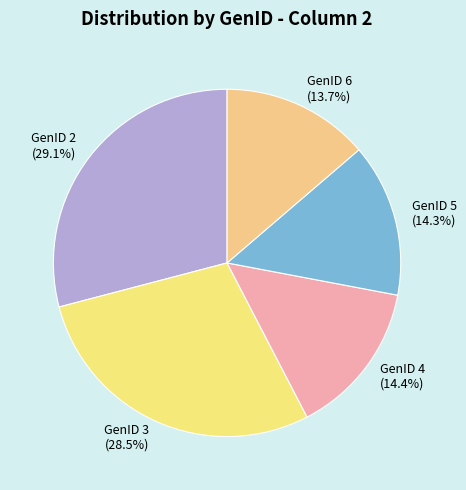

Does GenID 3 represent more than half of the total?

No